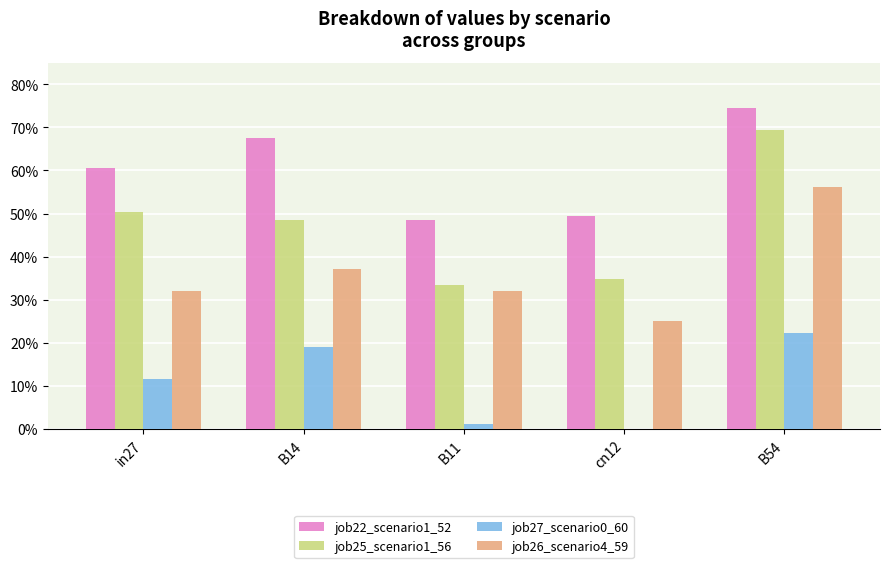

Does the chart contain stacked bars?

No